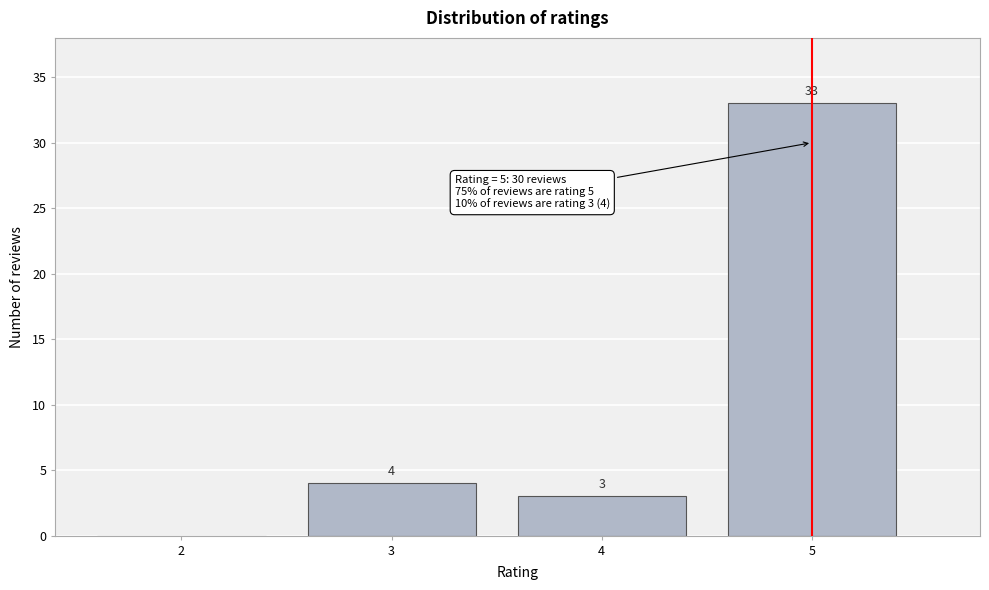

Reading left to right, transcribe all the data shown in this chart.

2=0	3=4	4=3	5=33